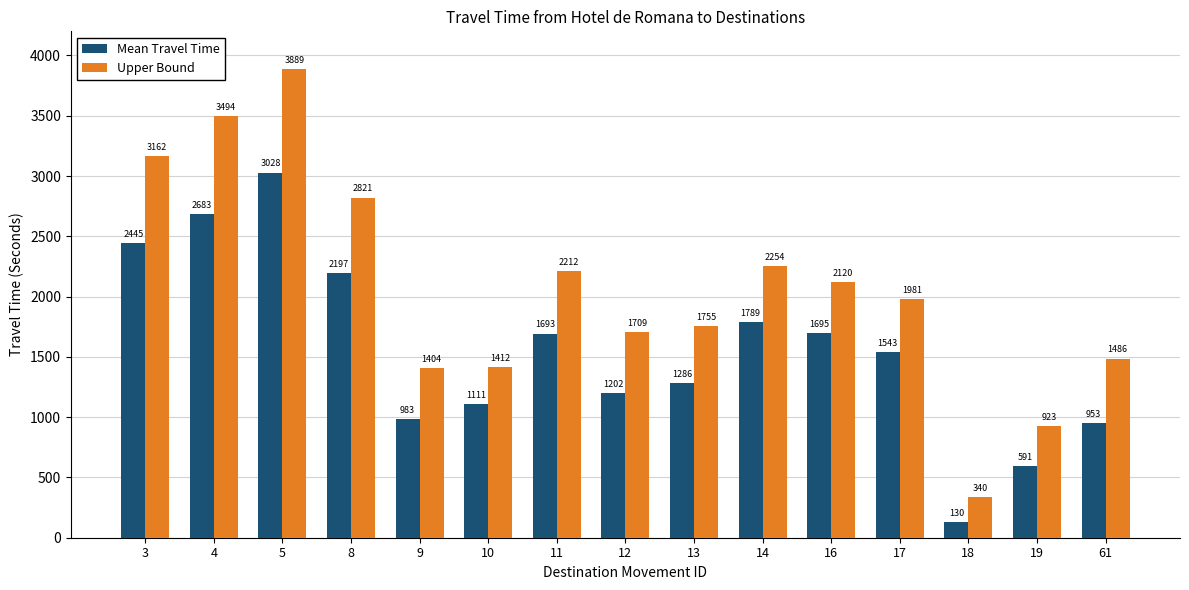

At which category is the sum across all series the highest?

5